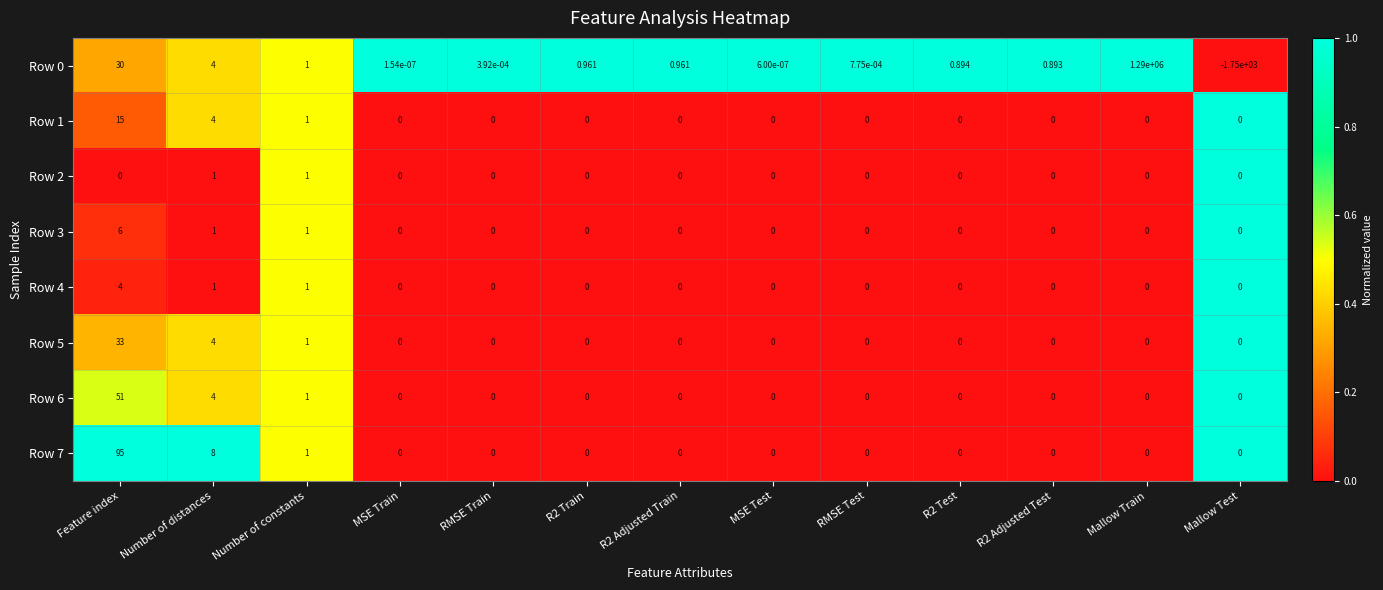

At which label is Row 7 closest to 47?

Number of distances